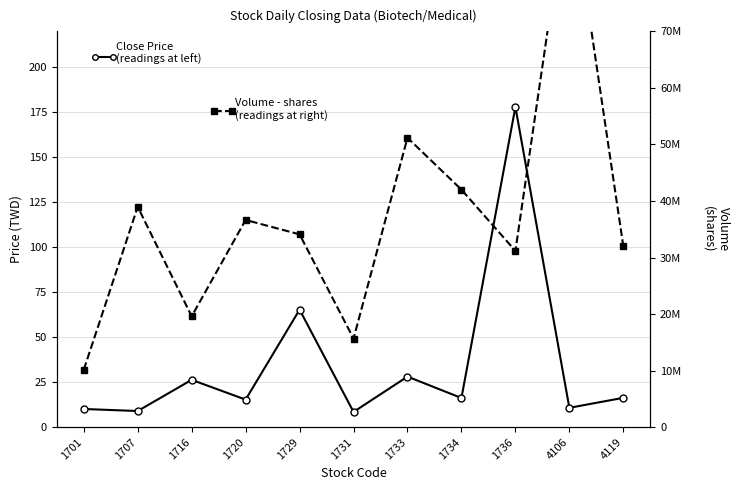

At how many categories does at least one series exceed 457035?

11